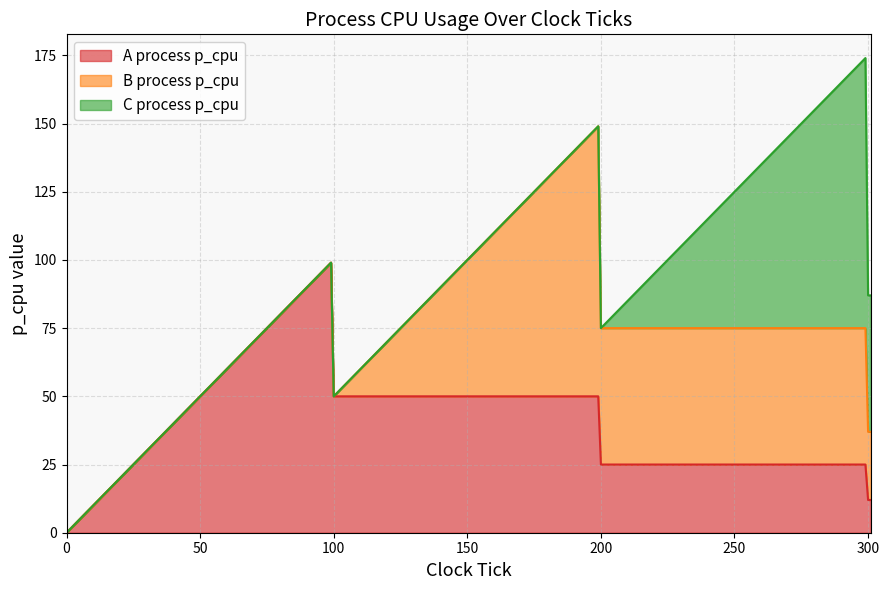

Reading right to left, transcribe all the data shown in this chart.

A process p_cpu: 12	12	25	25	25	50	50	50	99	3	2	1	0
B process p_cpu: 25	25	50	50	50	99	1	0	0	0	0	0	0
C process p_cpu: 50	50	99	1	0	0	0	0	0	0	0	0	0